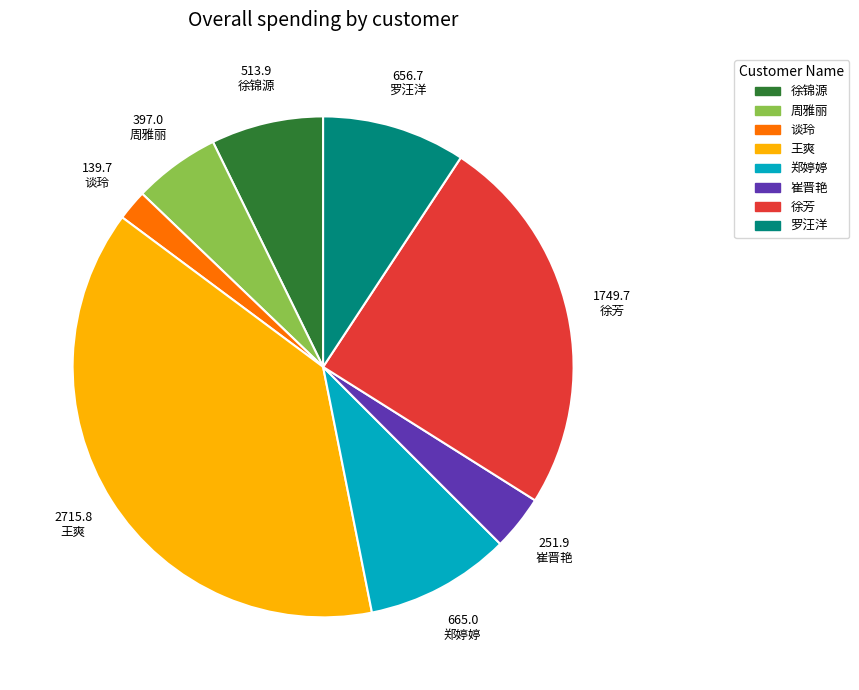

Which has a higher value, 周雅丽 or 王爽?

王爽